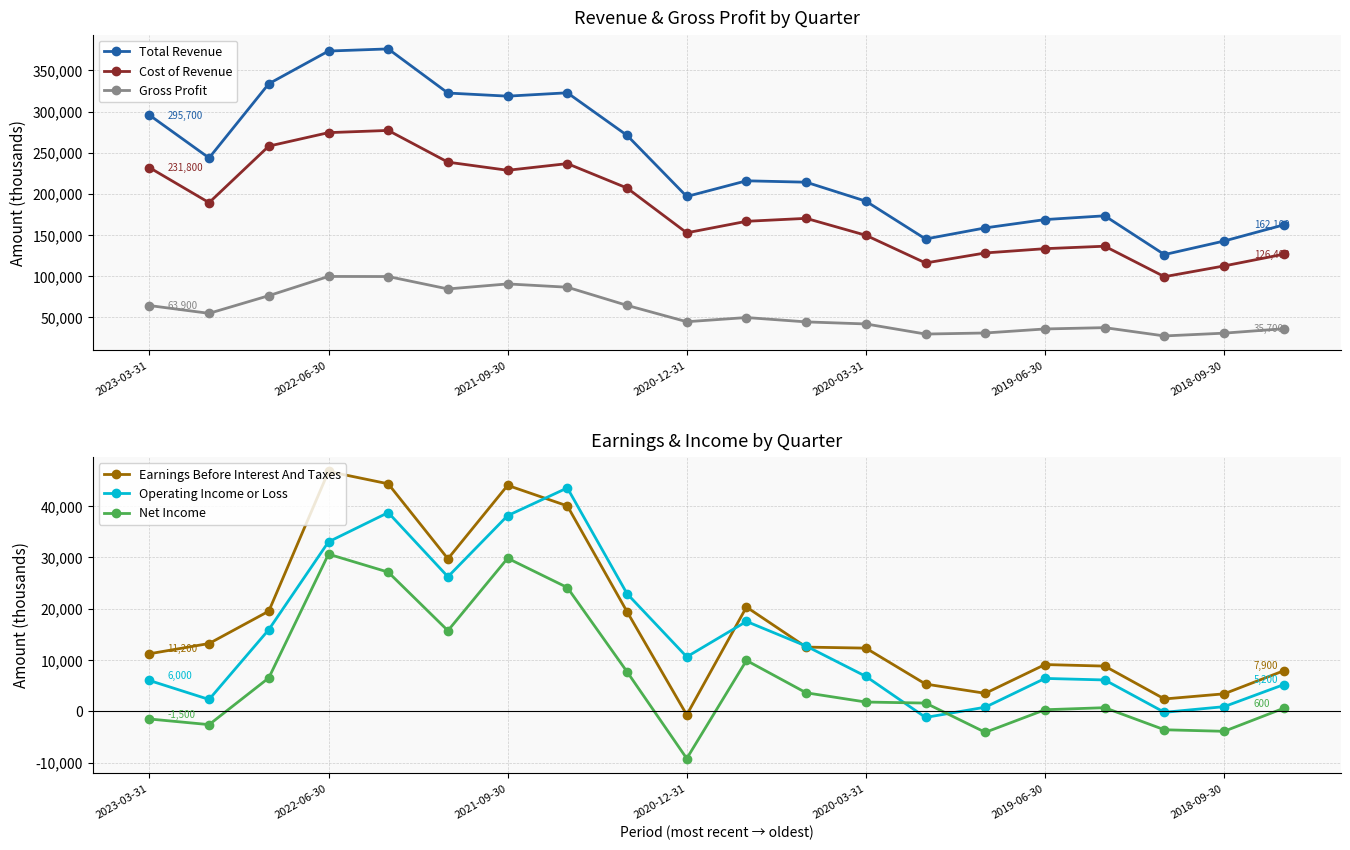

What is the average value of the Operating Income or Loss series?

14610